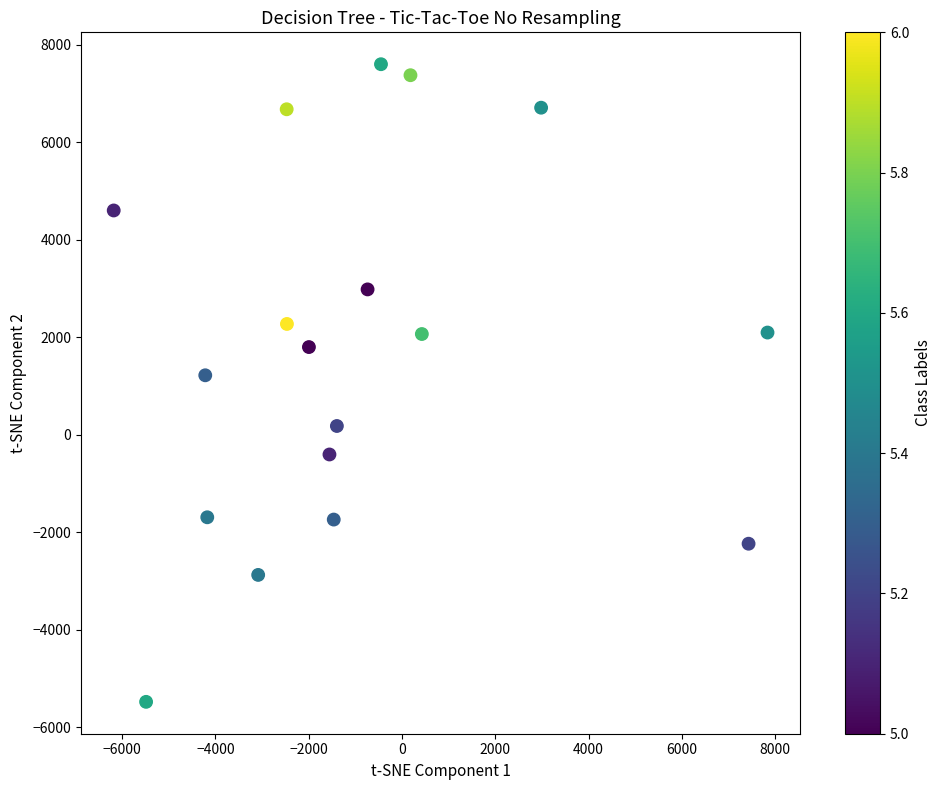

What is the range of X values (max minus min)?

14012.0